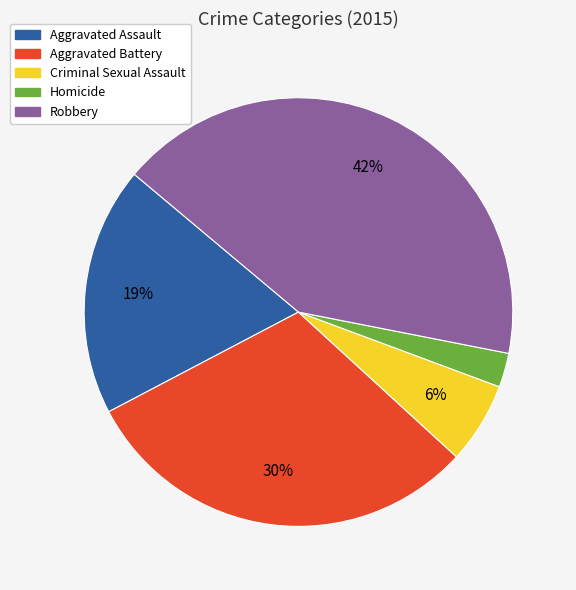

To the nearest percent, what portion does Criminal Sexual Assault represent?

6%